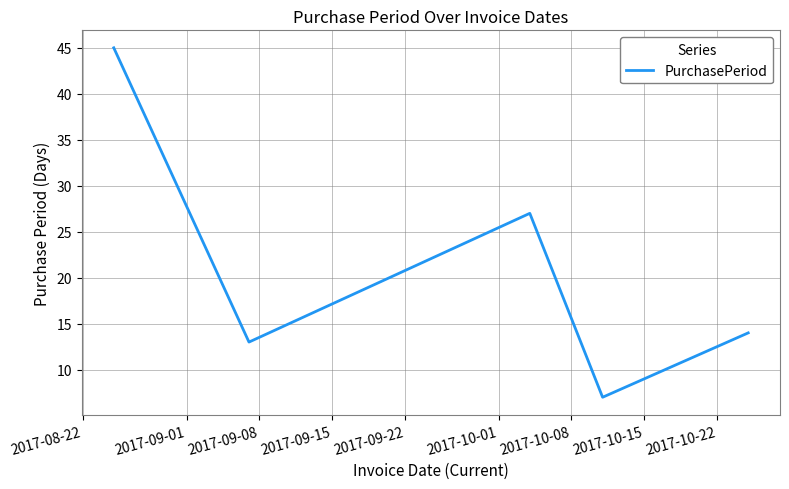

What is the smallest value displayed?

7